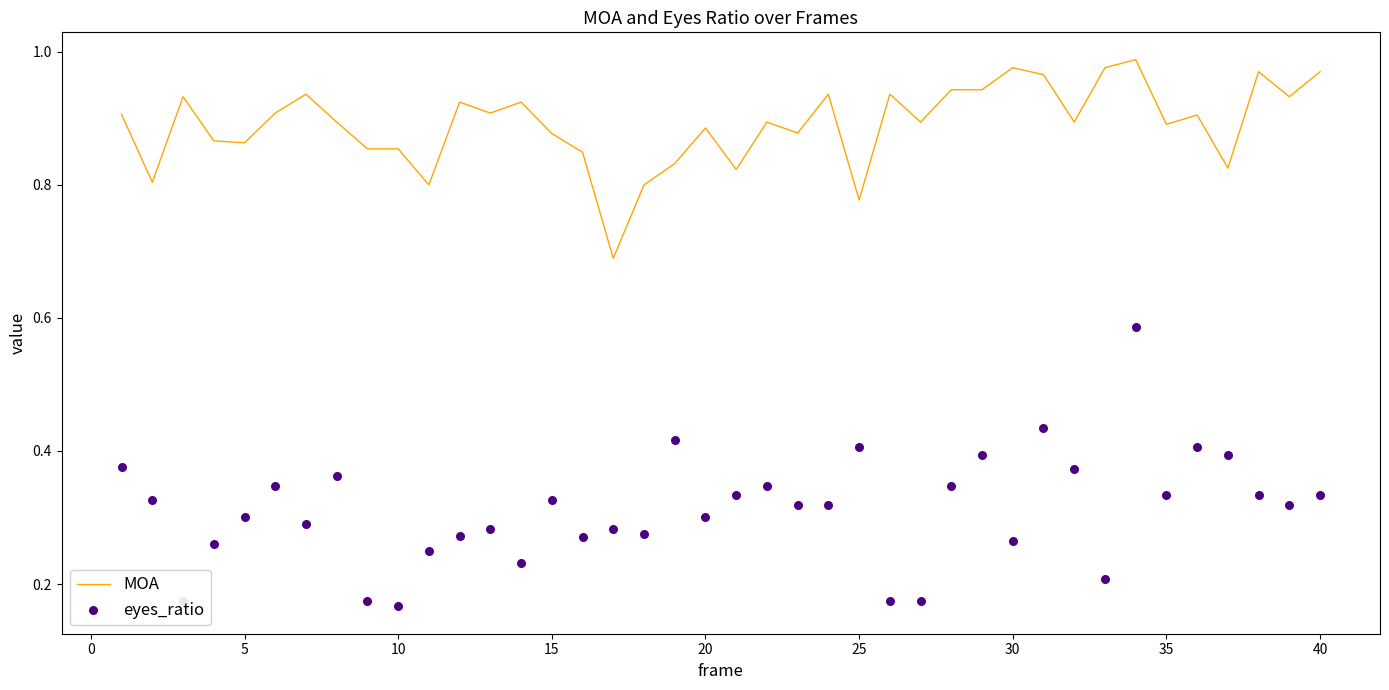

Is the value of eyes_ratio at 0 greater than the value of MOA at 24?

No